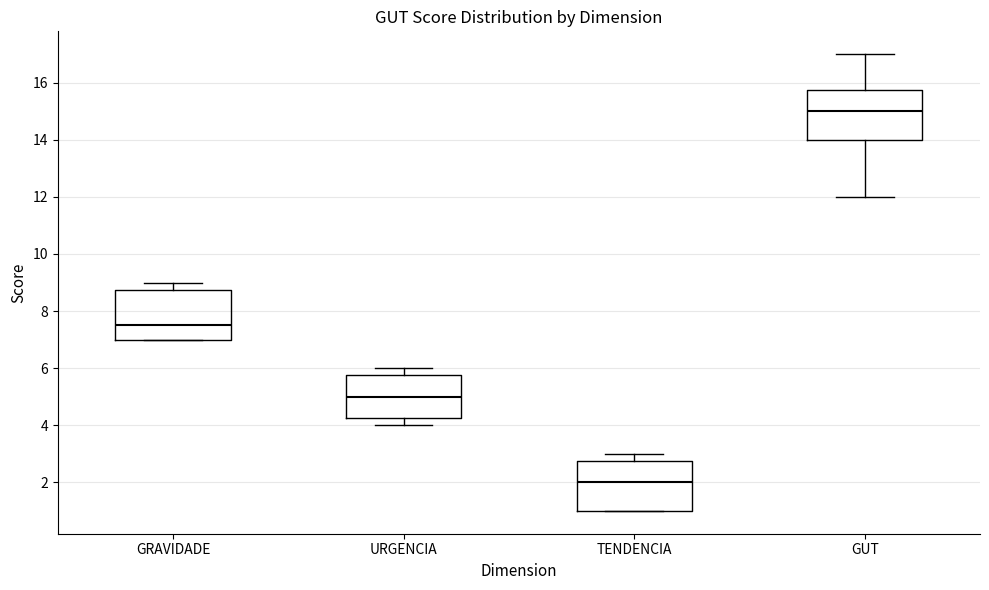

Reading left to right, transcribe this box plot: for each box, give where its median line is, the range the box spans, and where its two whiskers end, as read against the y-axis. The values are not printed on the chart, so give them approximately, as read against the axis.

GRAVIDADE: median 7.6, box 7.0 to 8.8, whiskers 7.0 to 9.0
URGENCIA: median 5.0, box 4.2 to 5.8, whiskers 4.0 to 6.0
TENDENCIA: median 2.0, box 1.0 to 2.8, whiskers 1.0 to 3.0
GUT: median 15.0, box 14.0 to 15.8, whiskers 12.0 to 17.0